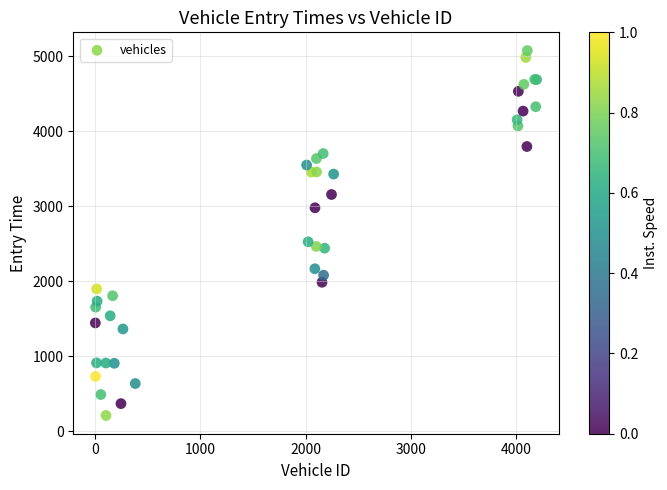

What Y value in the scatter plot is closest to 2642?

2525.6